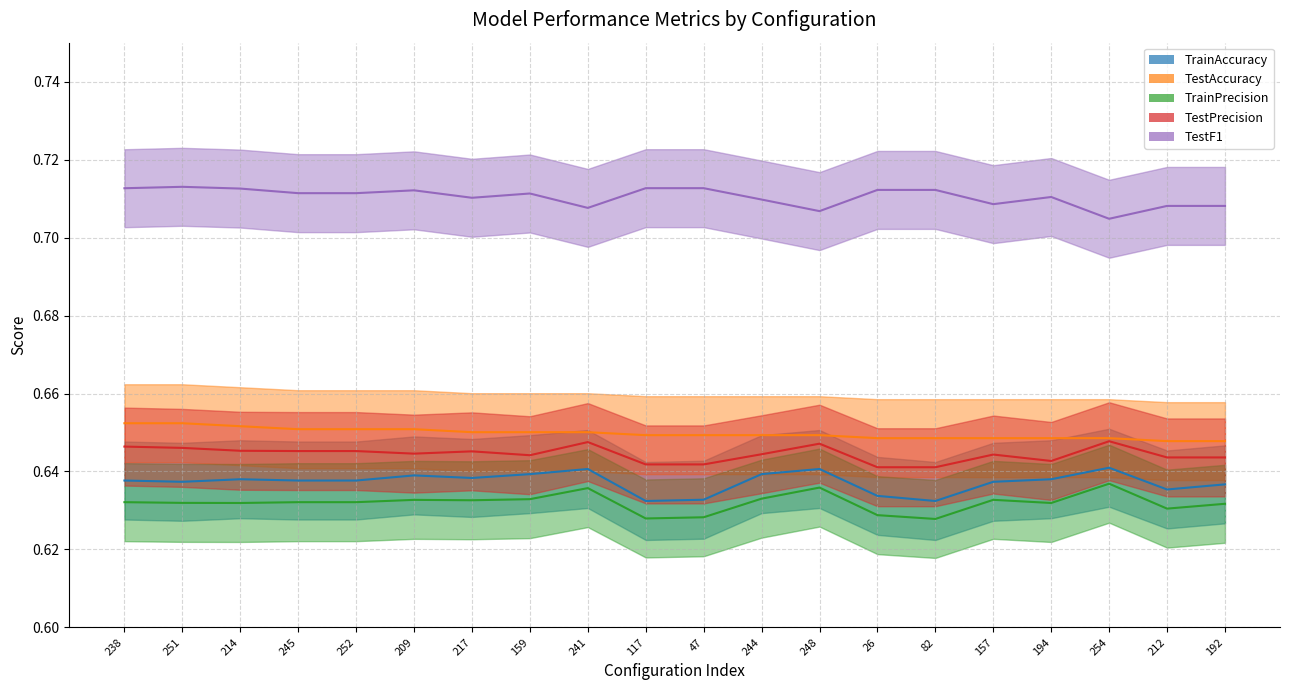

What is the lowest value of the TrainPrecision series?

0.6